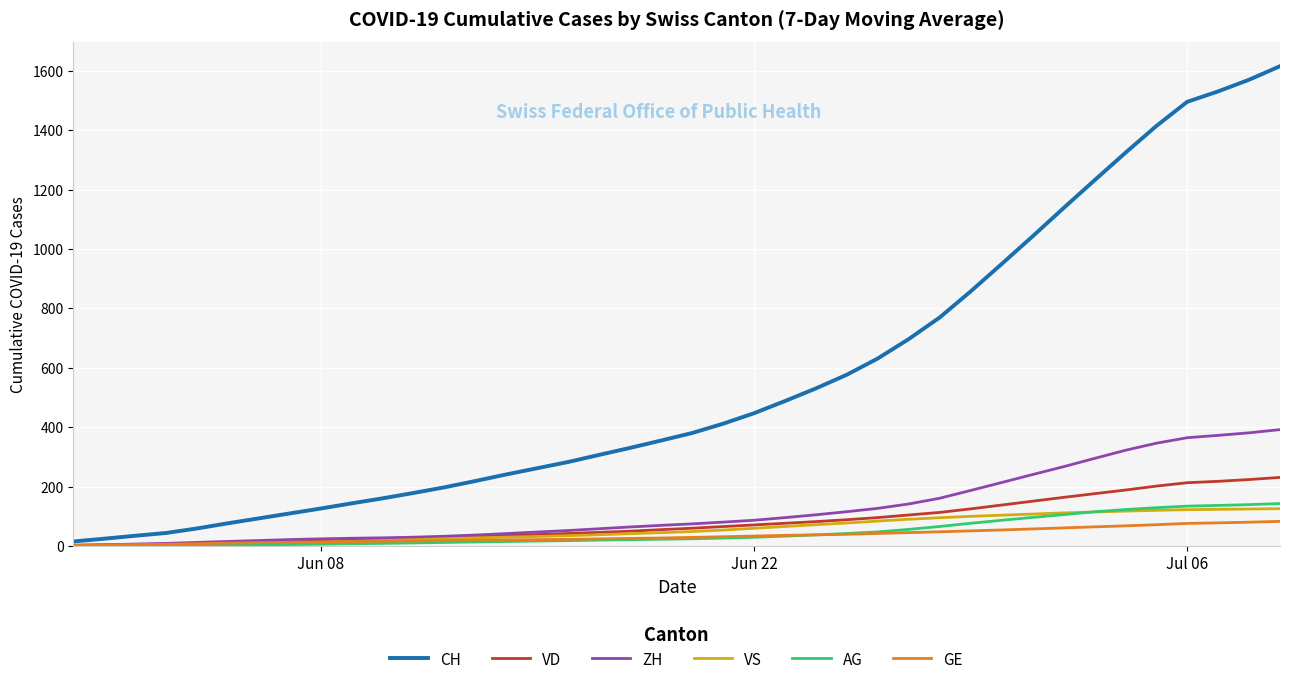

What are all the series names shown in the legend?

CH, VD, ZH, VS, AG, GE